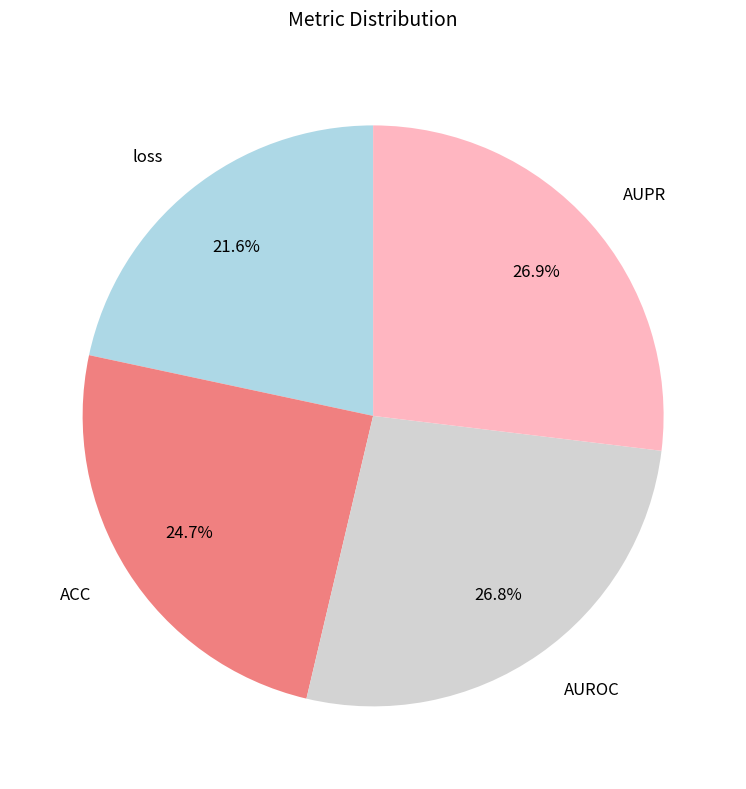

Does any single category account for the majority?

No